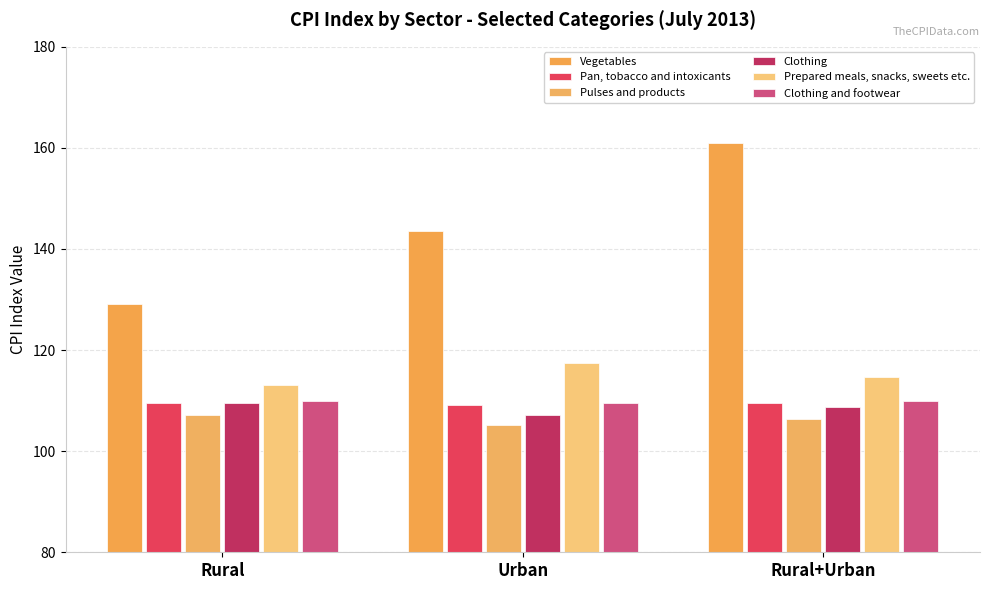

What is the difference between the highest and lowest values at Urban?

38.5